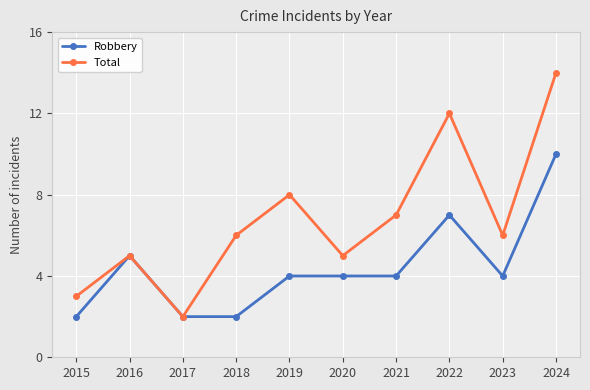

How many categories are shown in the chart?

10